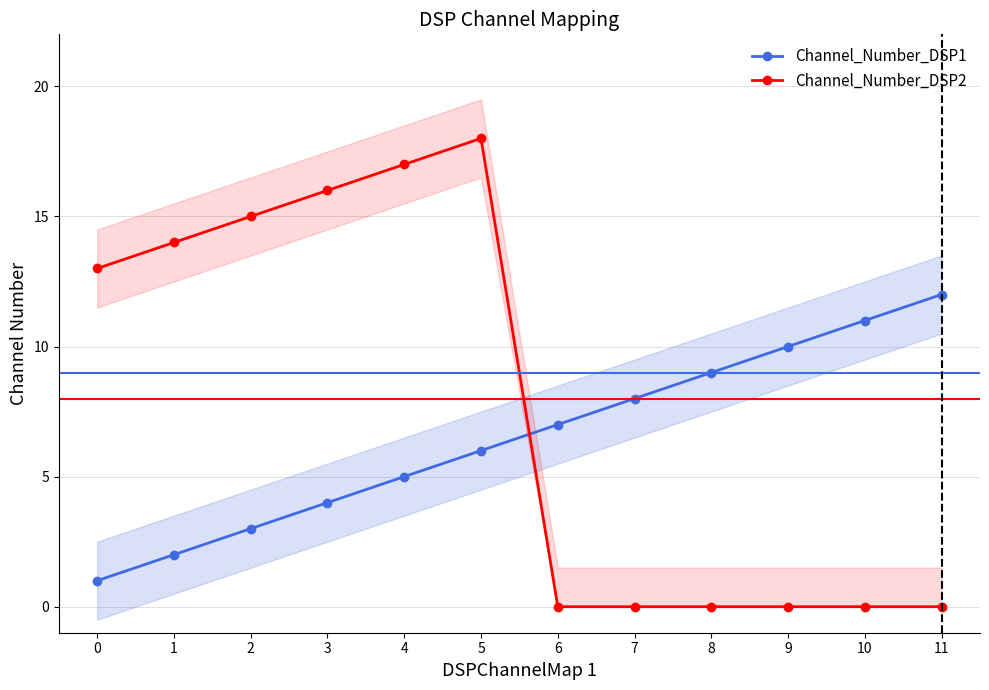

Which series has the largest total across all categories?

Channel_Number_DSP2